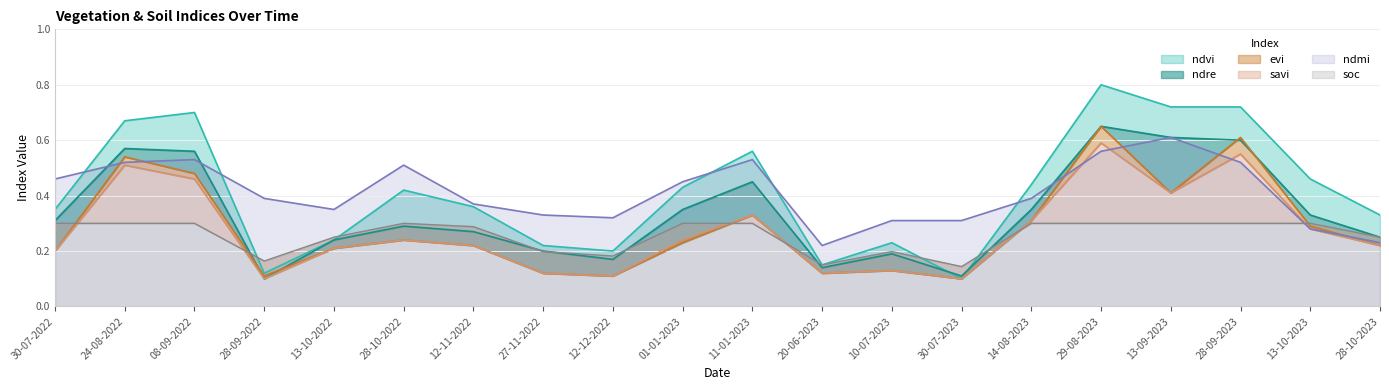

Is it true that ndre equals 0.2 at 27-11-2022?

True